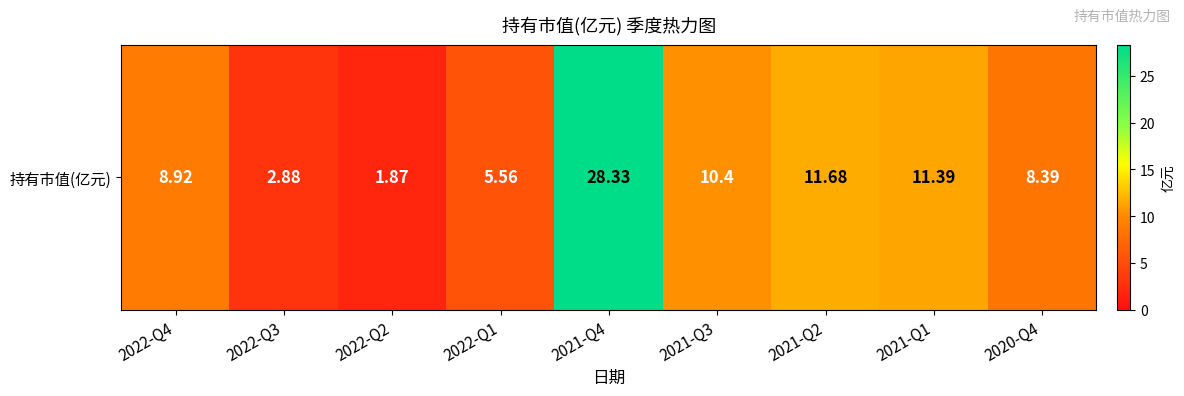

List the labels in order of value, smallest first.

2022-Q2, 2022-Q3, 2022-Q1, 2020-Q4, 2022-Q4, 2021-Q3, 2021-Q1, 2021-Q2, 2021-Q4